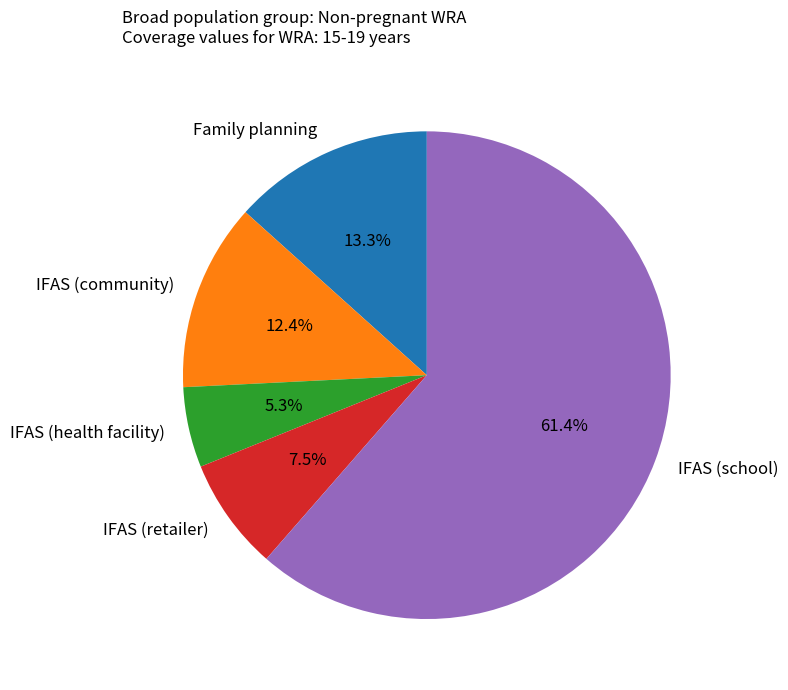

To the nearest percent, what percentage of the pie is Family planning?

13%